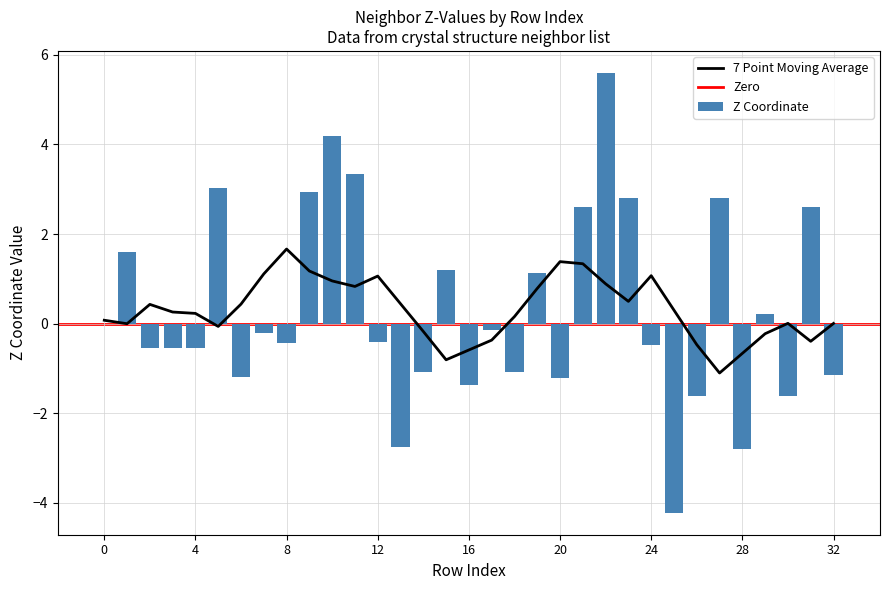

How many data points are above 0?

13